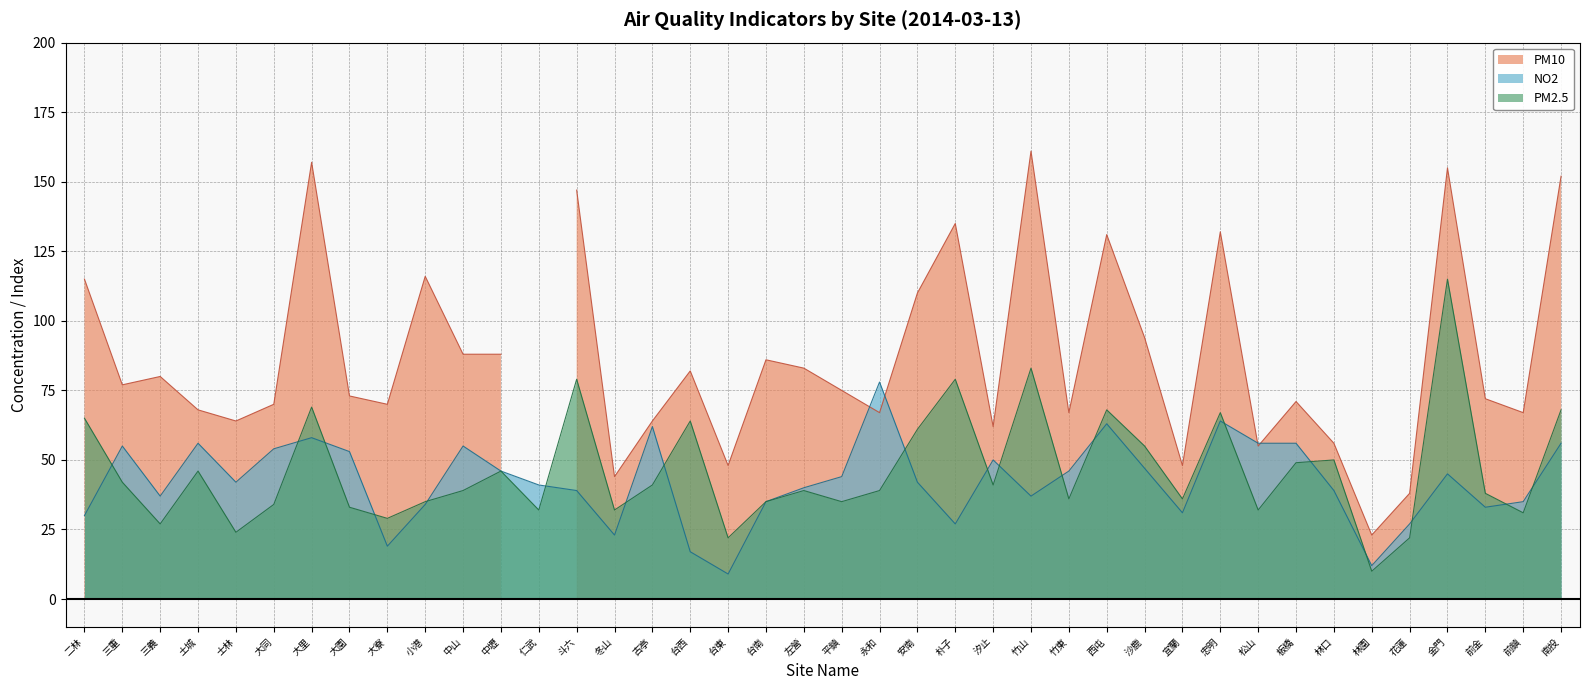

True or false: PM2.5 has more than 0 points higher than both neighbors.

True